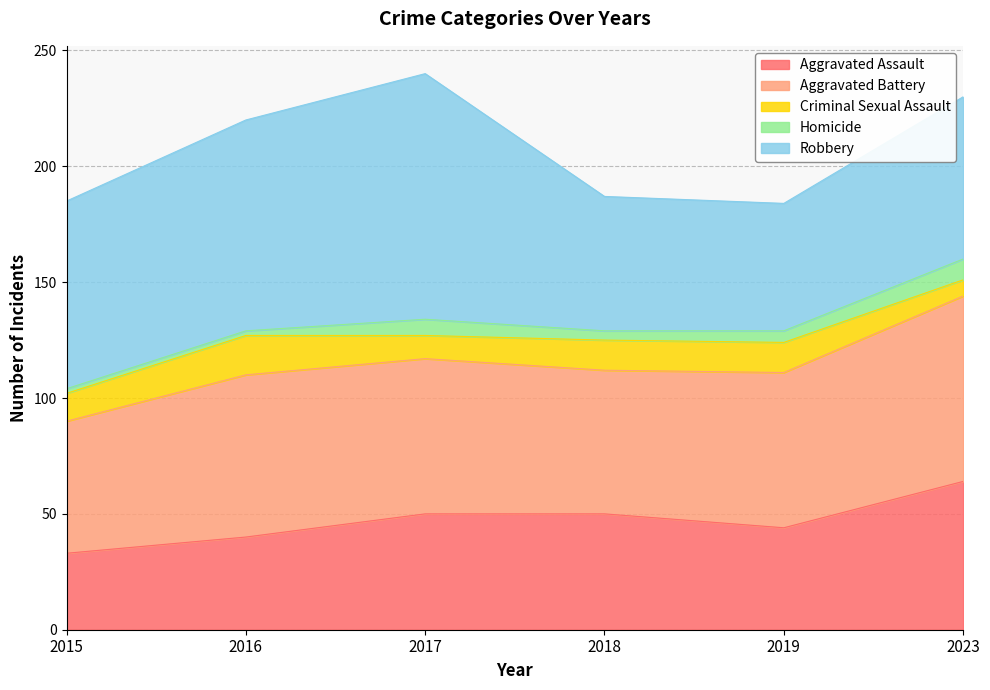

At which label does Criminal Sexual Assault reach its peak?

2016